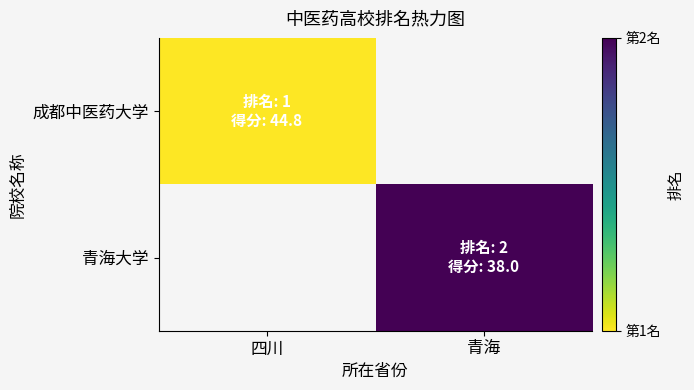

Is it true that 青海大学 equals 2.0 at 青海?

True